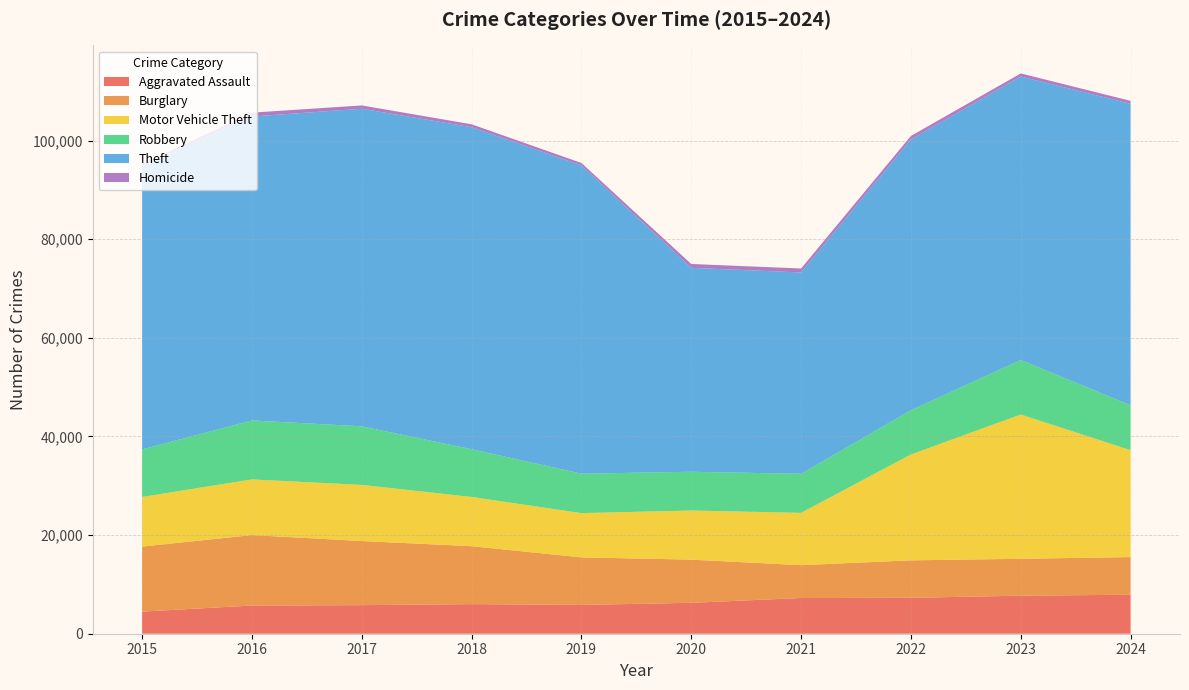

Reading left to right, transcribe all the data shown in this chart.

Aggravated Assault: 2015=4480	2016=5713	2017=5793	2018=6002	2019=5841	2020=6265	2021=7242	2022=7281	2023=7712	2024=7900
Burglary: 2015=13184	2016=14289	2017=13001	2018=11747	2019=9638	2020=8758	2021=6661	2022=7594	2023=7481	2024=7640
Motor Vehicle Theft: 2015=10068	2016=11285	2017=11380	2018=9985	2019=8978	2020=9959	2021=10605	2022=21467	2023=29254	2024=21673
Robbery: 2015=9638	2016=11960	2017=11881	2018=9681	2019=7995	2020=7855	2021=7920	2022=8964	2023=11053	2024=9122
Theft: 2015=57352	2016=61623	2017=64386	2018=65290	2019=62497	2020=41346	2021=40819	2022=54895	2023=57475	2024=61117
Homicide: 2015=496	2016=786	2017=672	2018=588	2019=499	2020=787	2021=805	2022=727	2023=629	2024=585